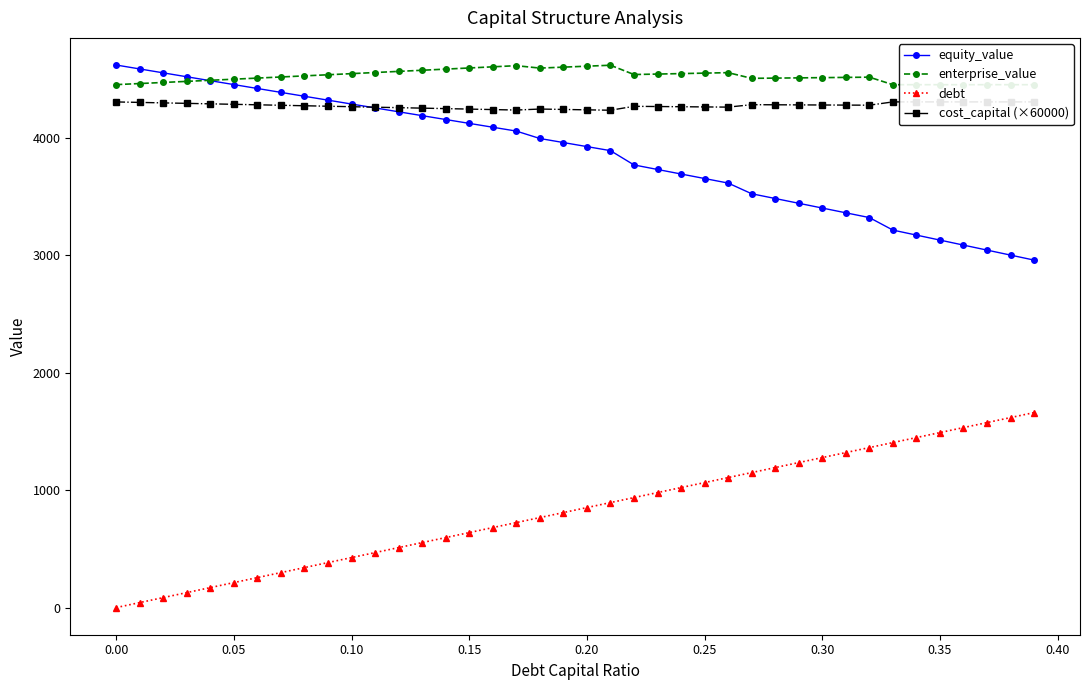

The value of equity_value at 0.05 is 4452.6. True or false?

True